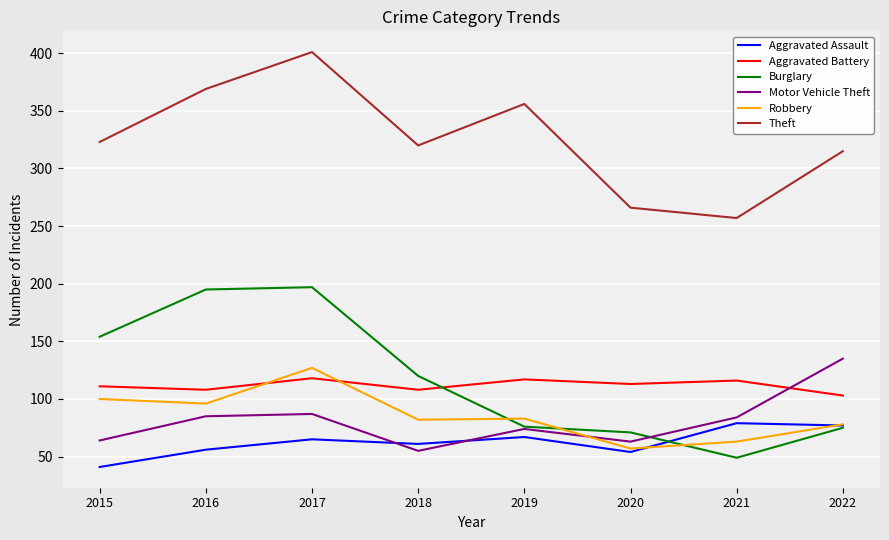

What is the difference between the Burglary values at 2020 and 2016?

124